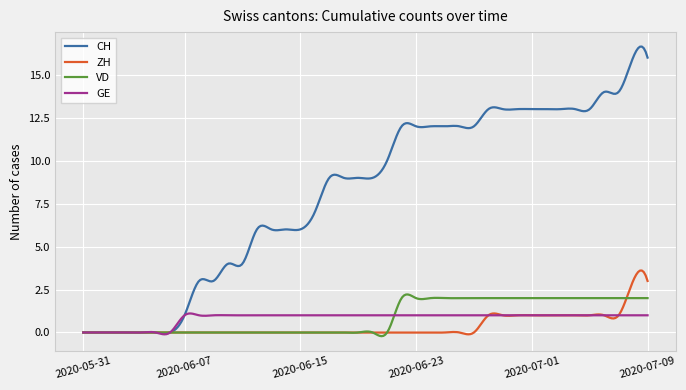

What is the greatest value displayed?

16.6